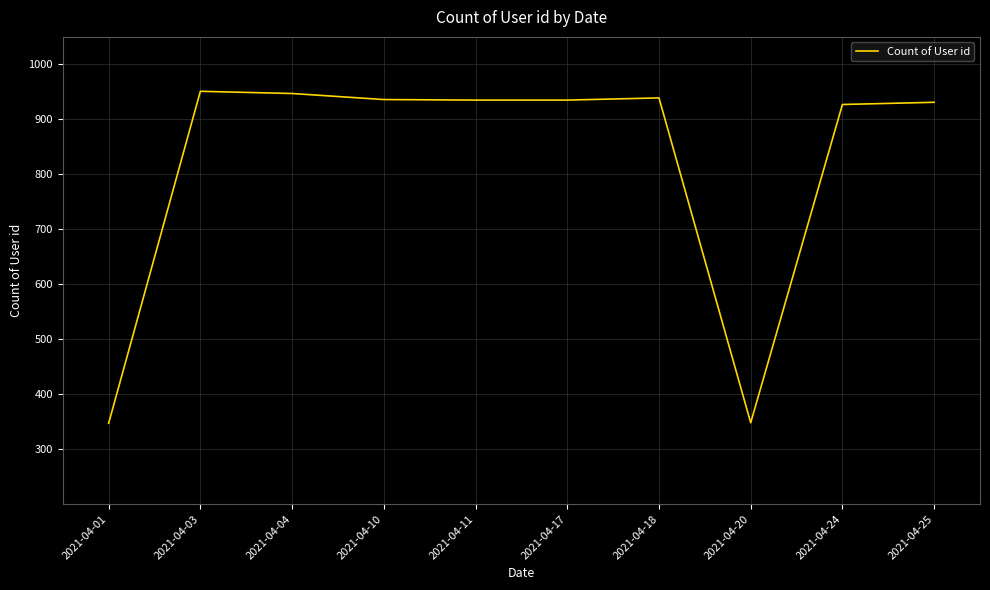

Does the chart display data point markers on the line(s)?

No